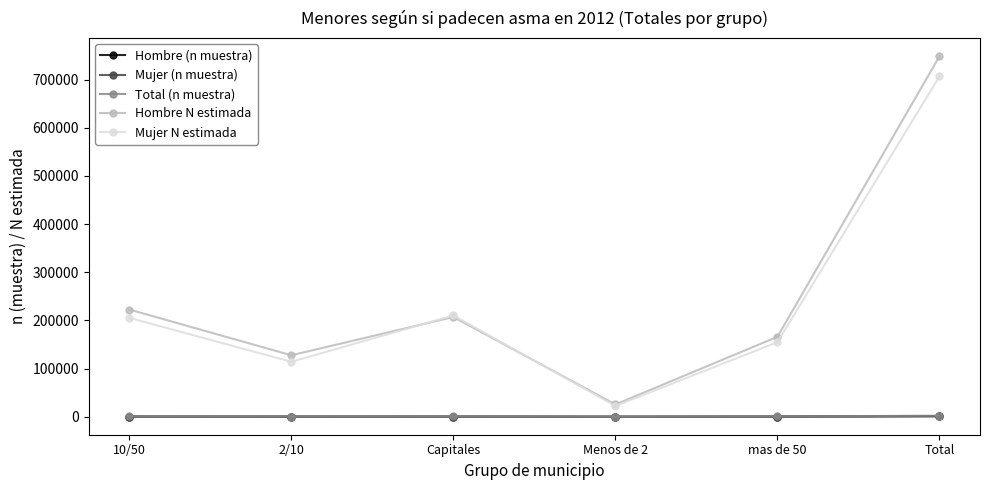

What is the difference between the maximum and minimum values in the Hombre (n muestra) series?

1039